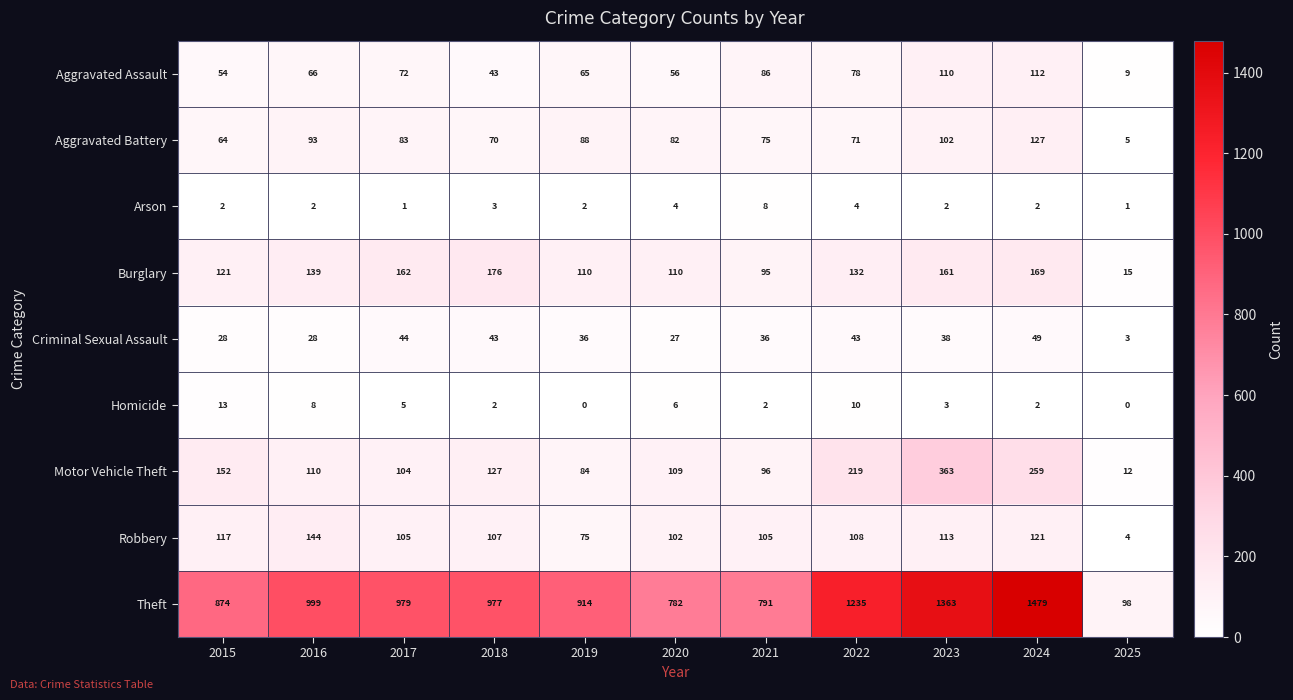

What value does the Homicide series have at 2023, to the nearest 5?

5